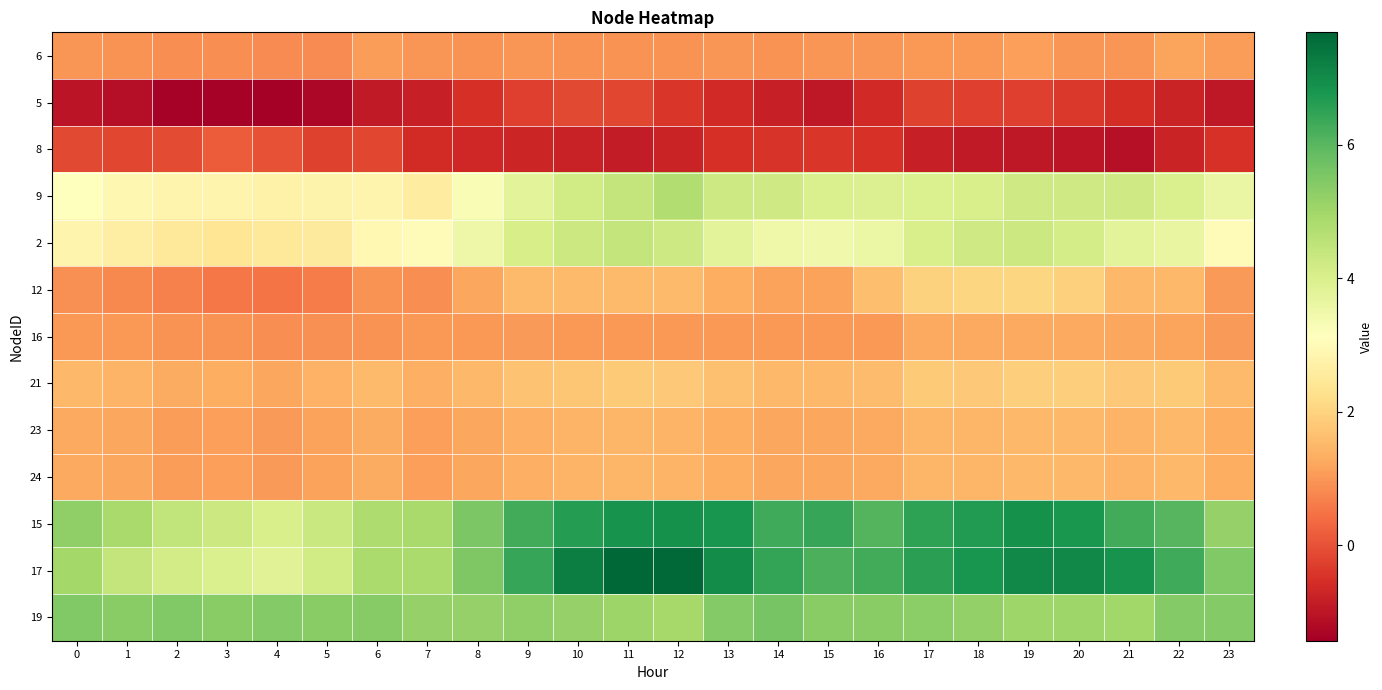

At how many categories does at least one series exceed 3?

24